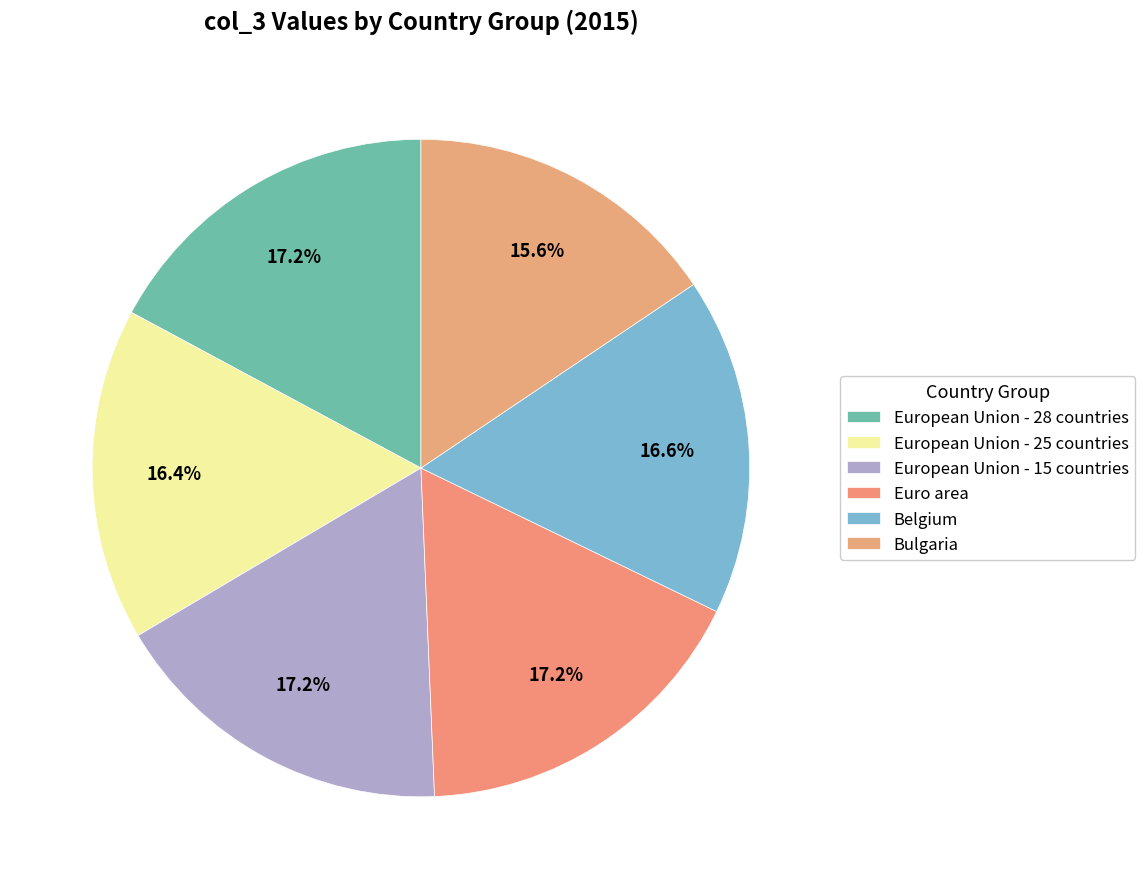

Count the number of slices in the pie.

6